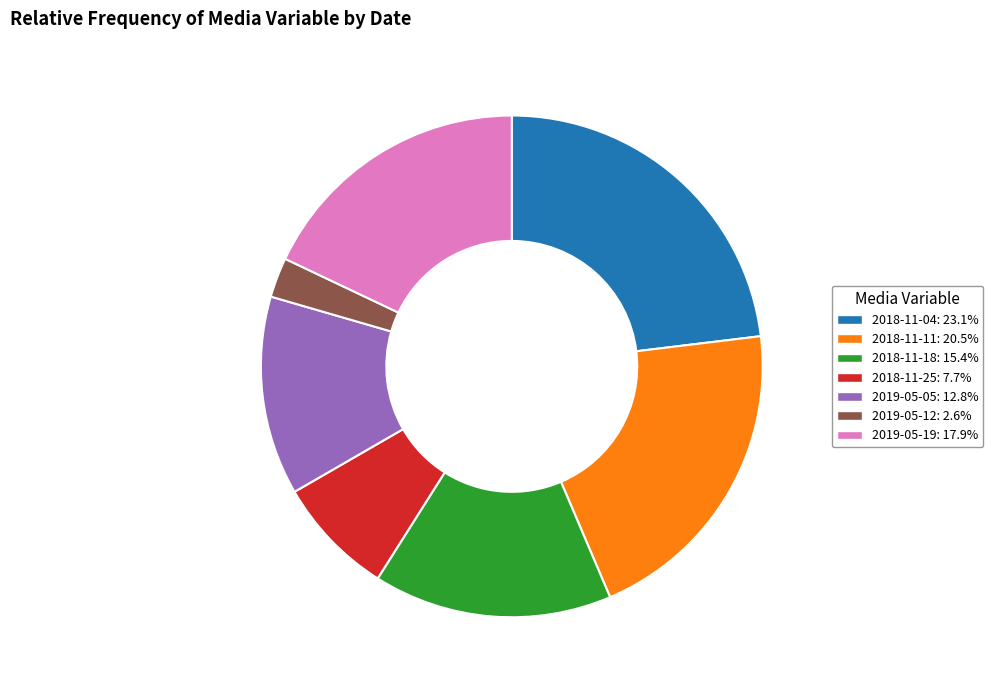

Is it true that 2019-05-12 is 13% of the pie?

False